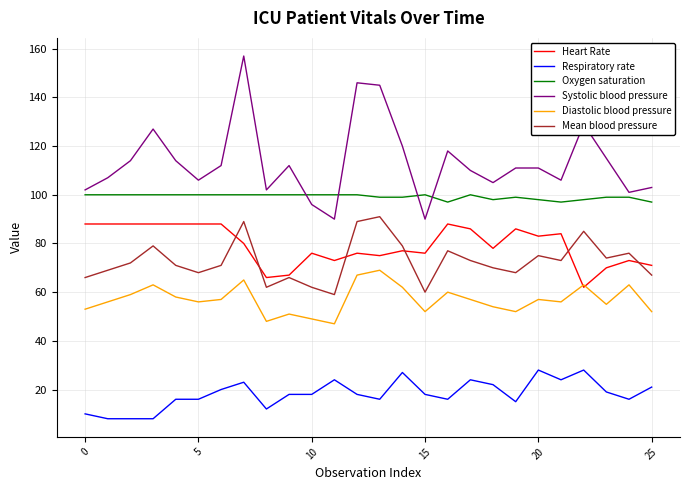

List the series in order of their peak value, lowest first.

Respiratory rate, Diastolic blood pressure, Heart Rate, Mean blood pressure, Oxygen saturation, Systolic blood pressure